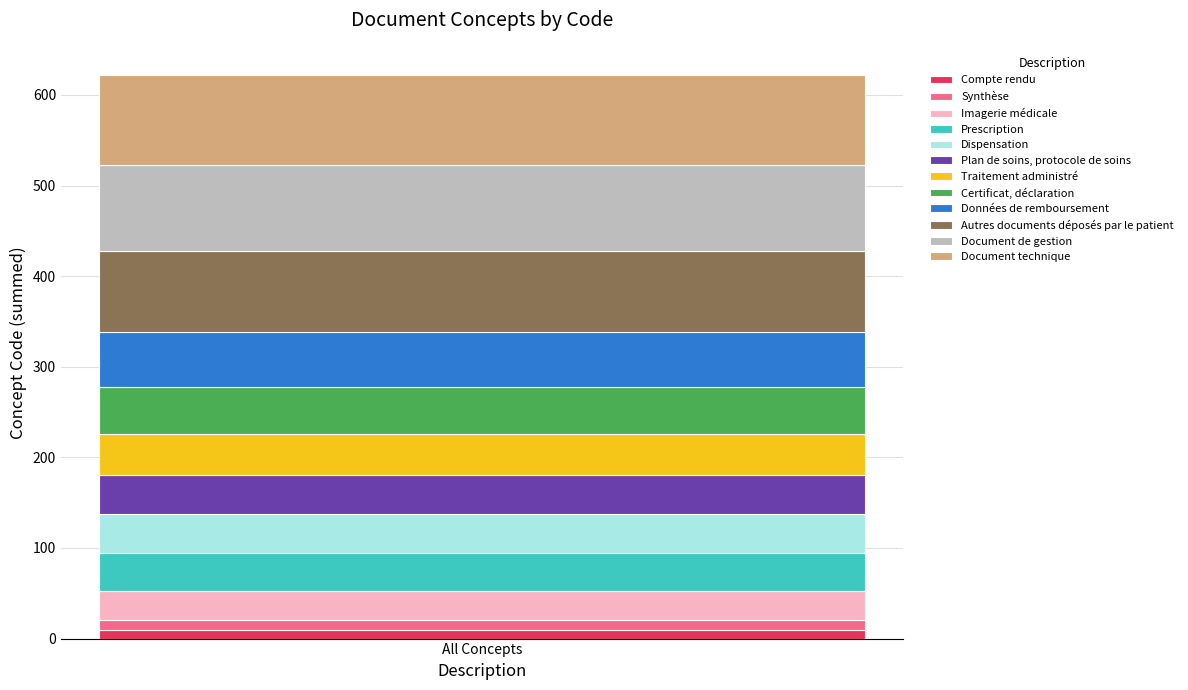

Reading right to left, what are the values for Compte rendu?

All Concepts=10